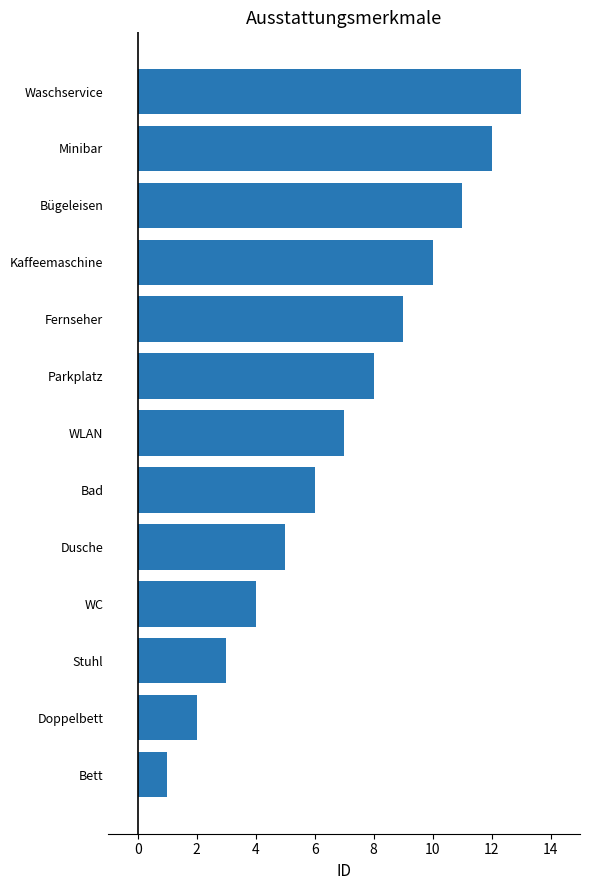

True or false: the data shows 8 at Parkplatz.

True